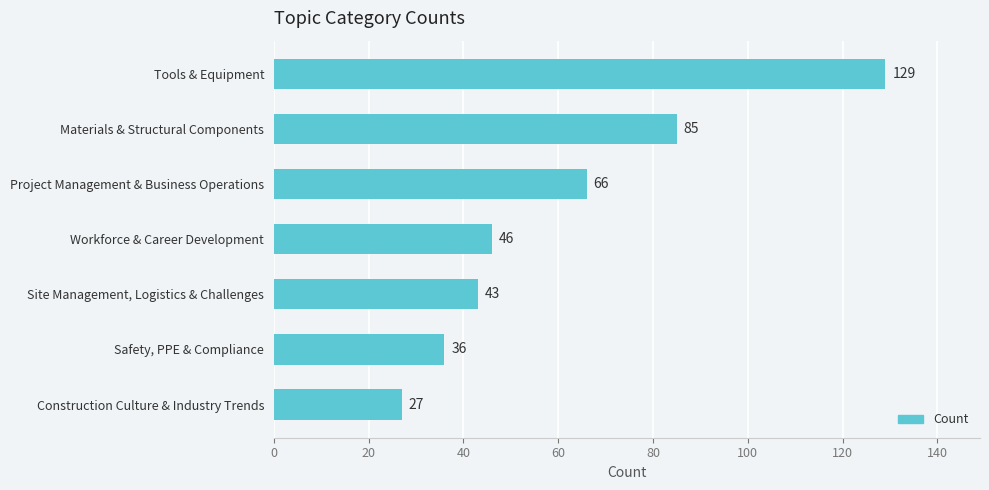

The chart shows a value of 144 at Materials & Structural Components. True or false?

False